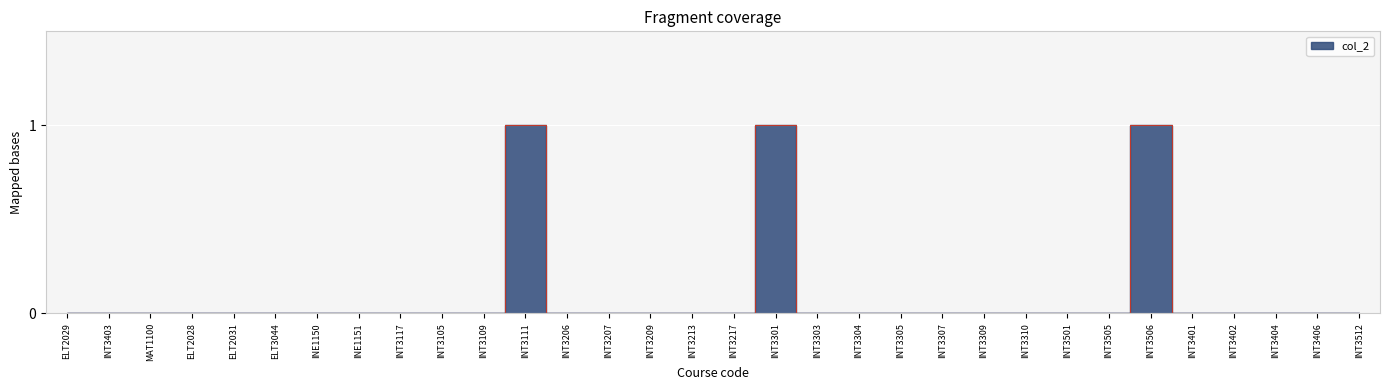

The value at INT3309 is -1. True or false?

False